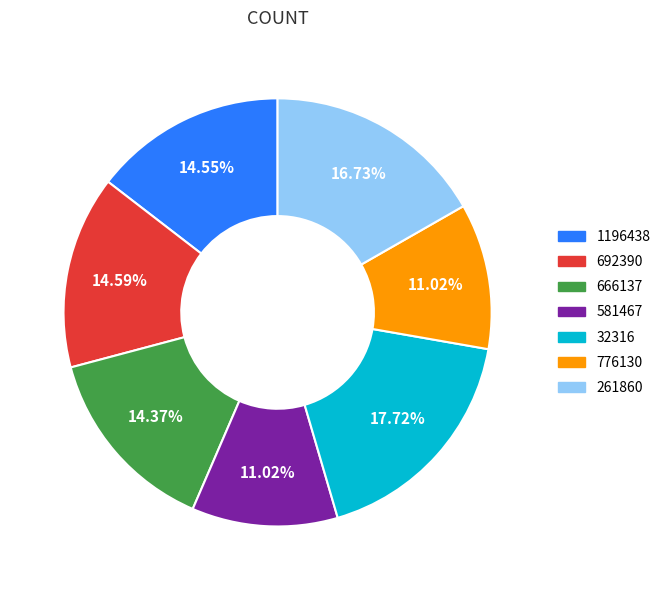

Does any single category account for the majority?

No